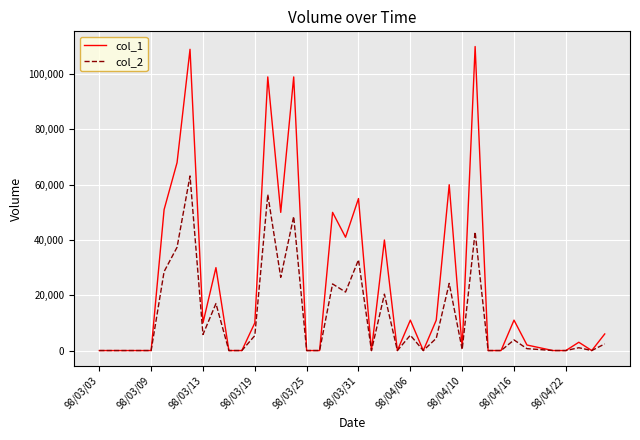

Which series has the largest total across all categories?

col_1